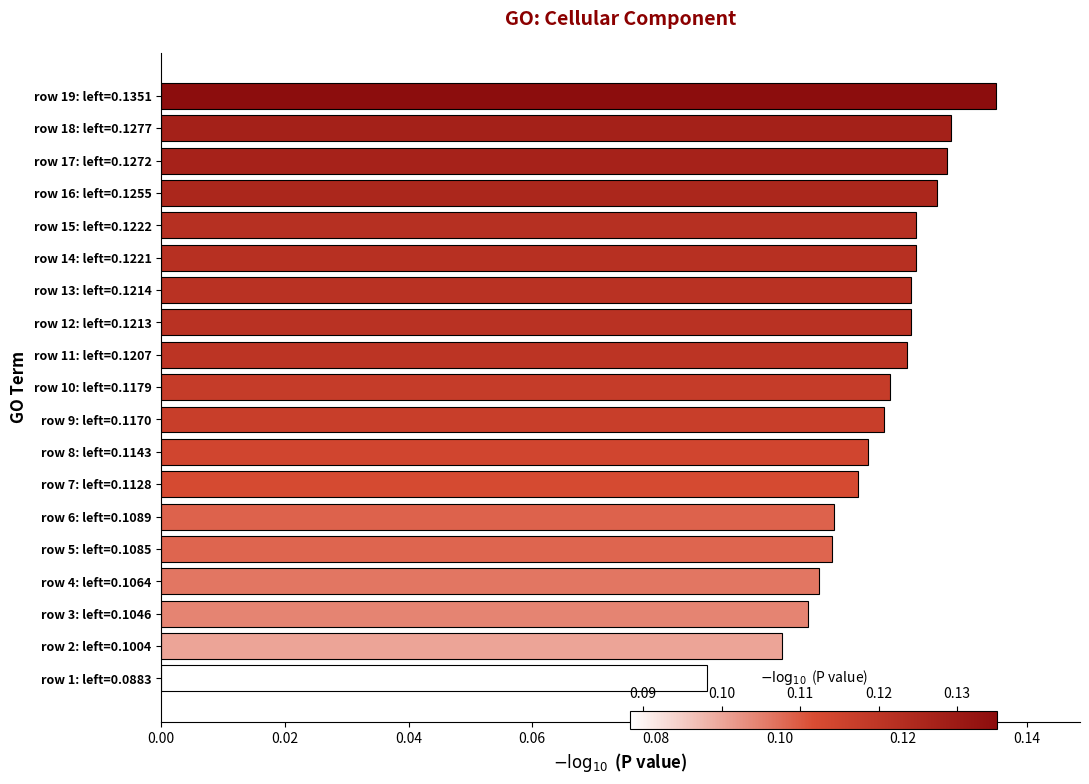

What is the sum of all values?

2.2